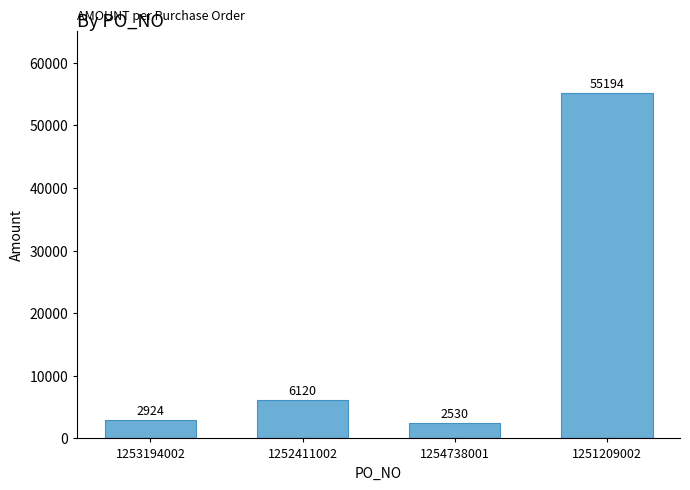

Reading left to right, transcribe all the data shown in this chart.

2924	6120	2530	55194